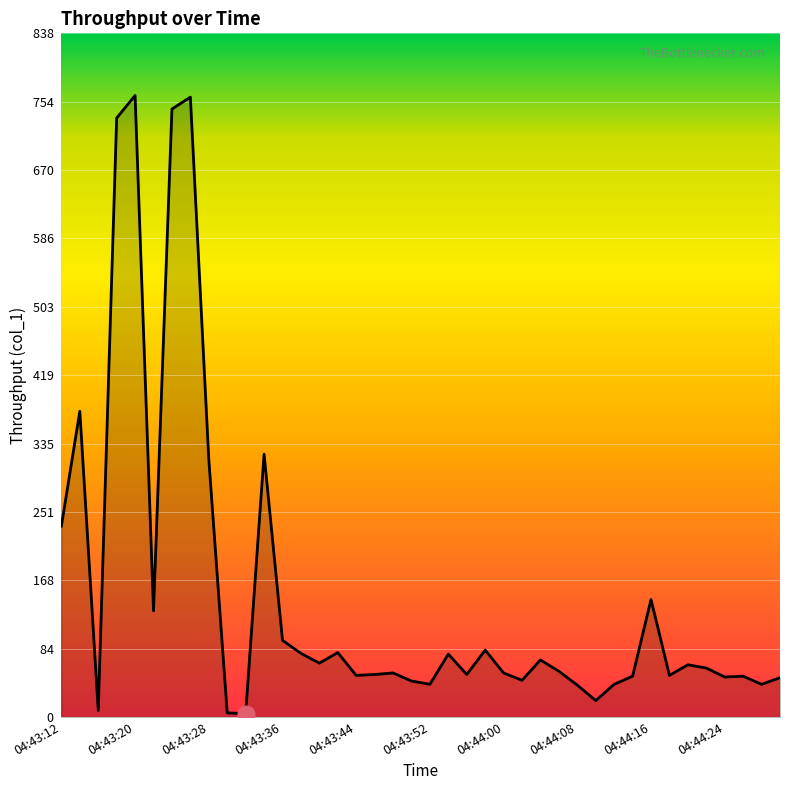

What is the difference between the maximum and minimum values?

757.4